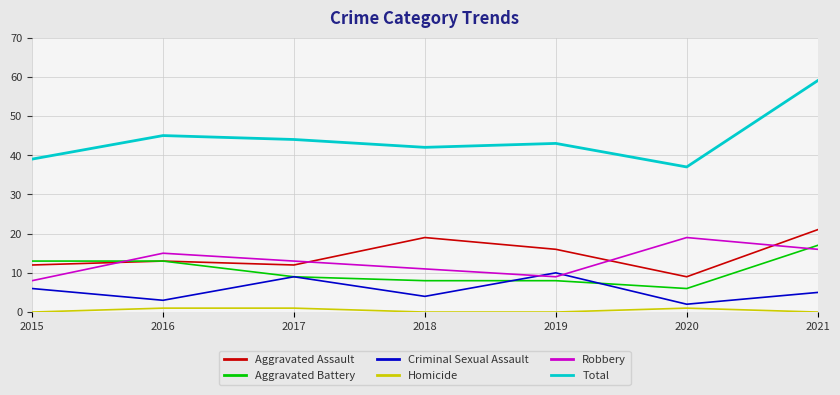

How many intersections are there between Aggravated Assault and Robbery?

4